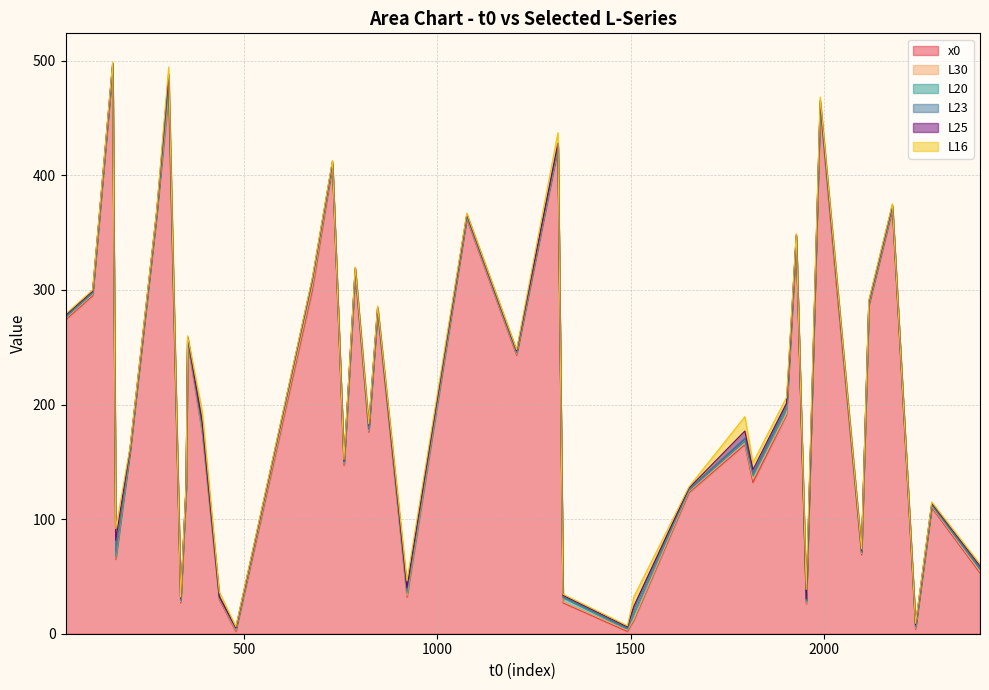

What are all the series names shown in the legend?

x0, L30, L20, L23, L25, L16